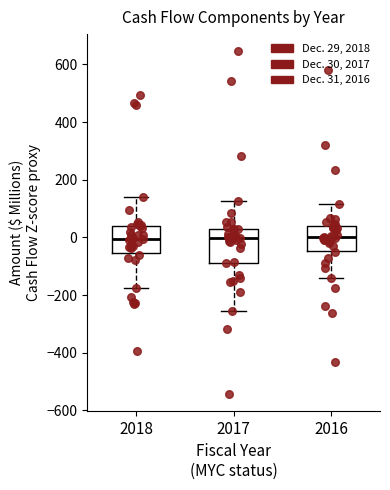

Comparing the boxes themselves (not the whiskers), which one is the tallest?

2017